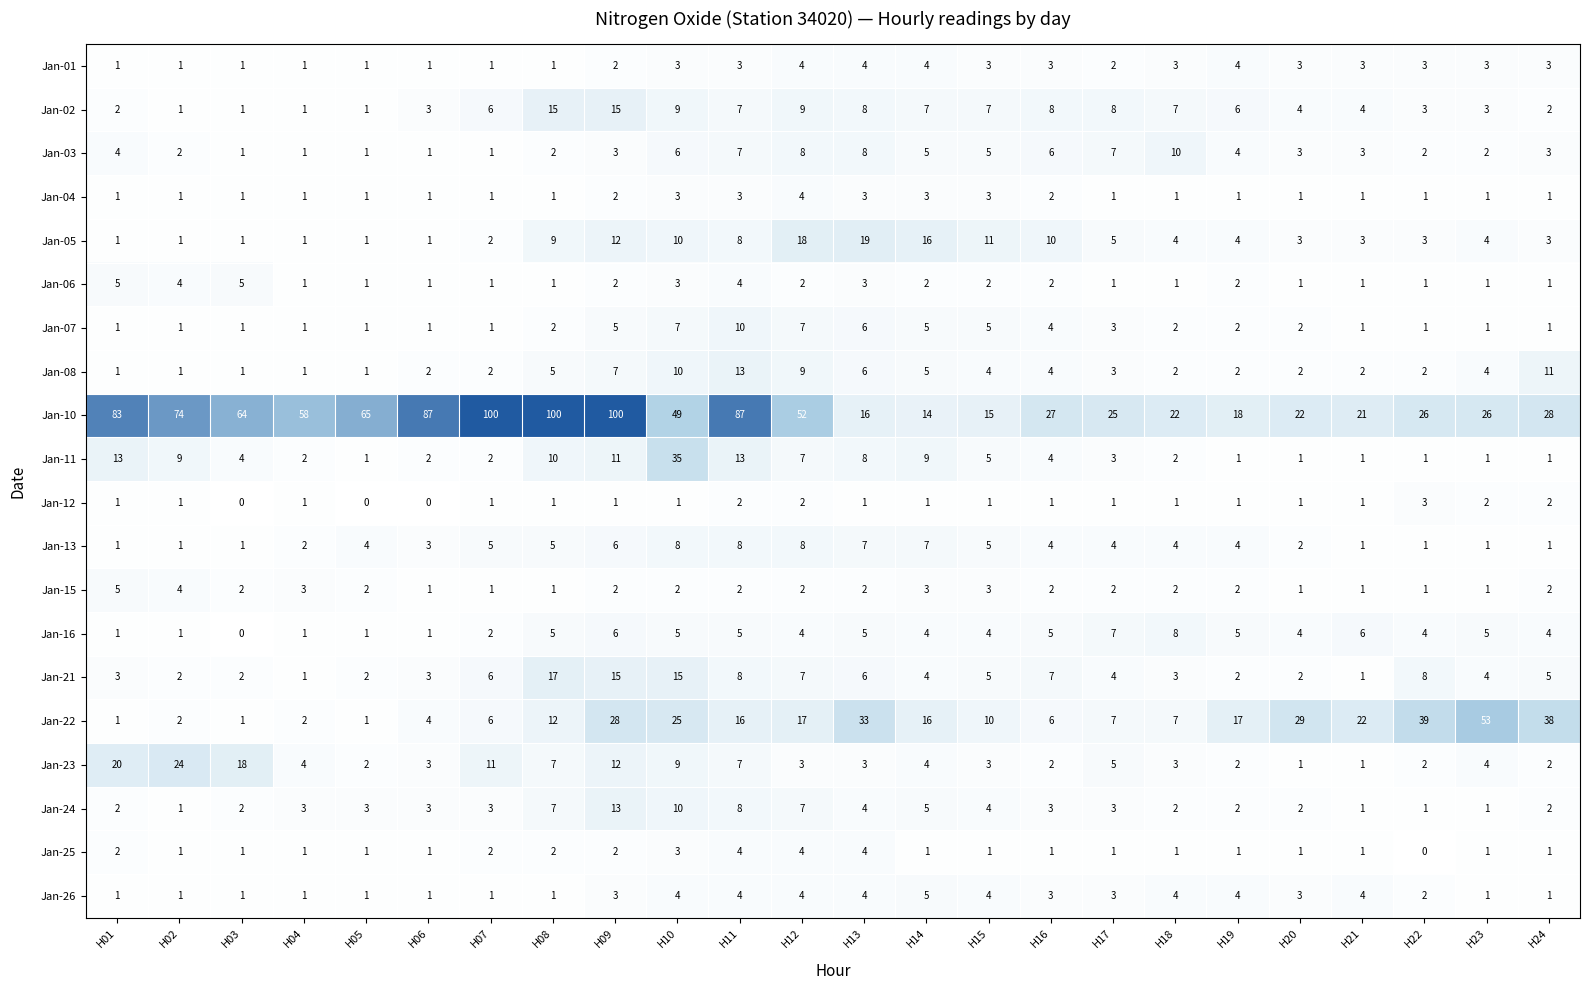

At which label does Jan-15 reach its peak?

H01